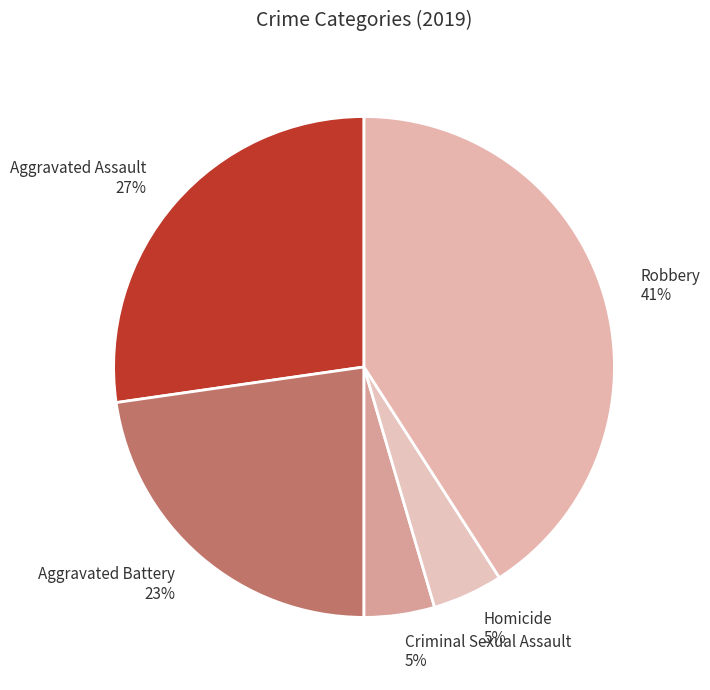

Does Criminal Sexual Assault account for over 50% of the chart?

No